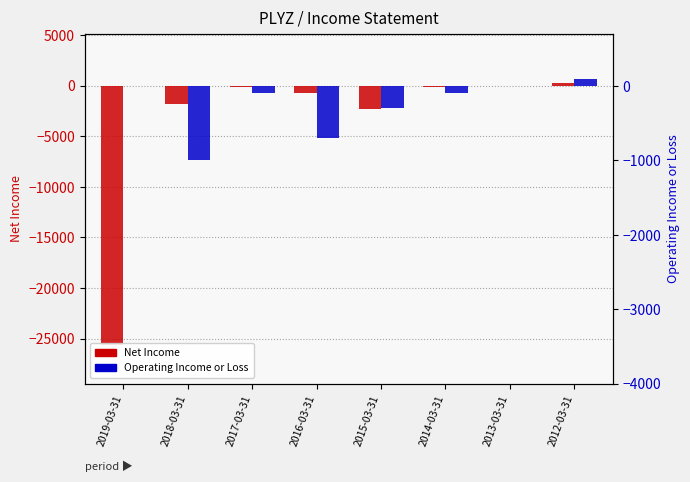

The Net Income series shows -1800 at 2018-03-31. True or false?

True